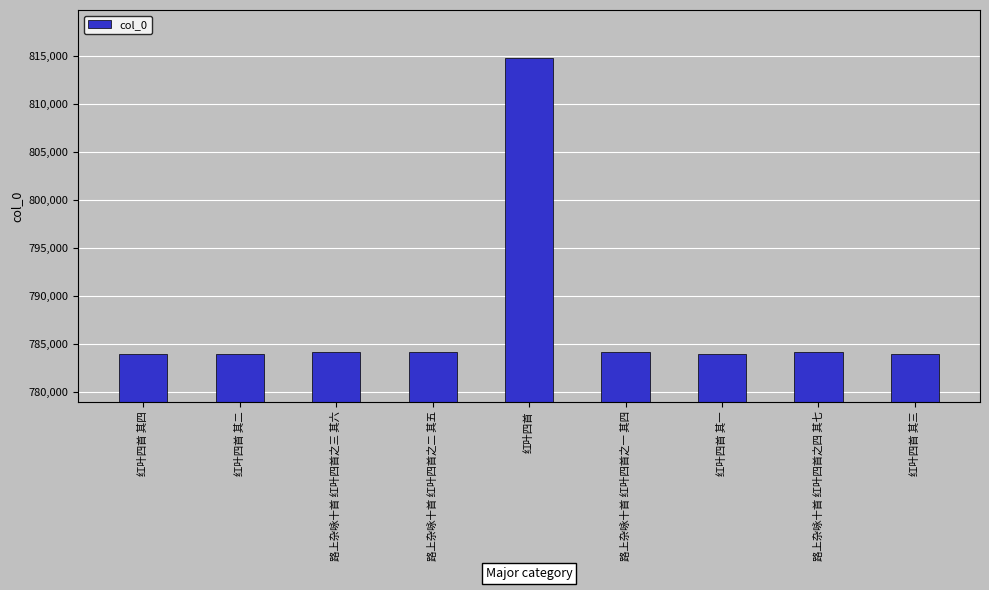

What is the value of the 6th bar from the left?

784107